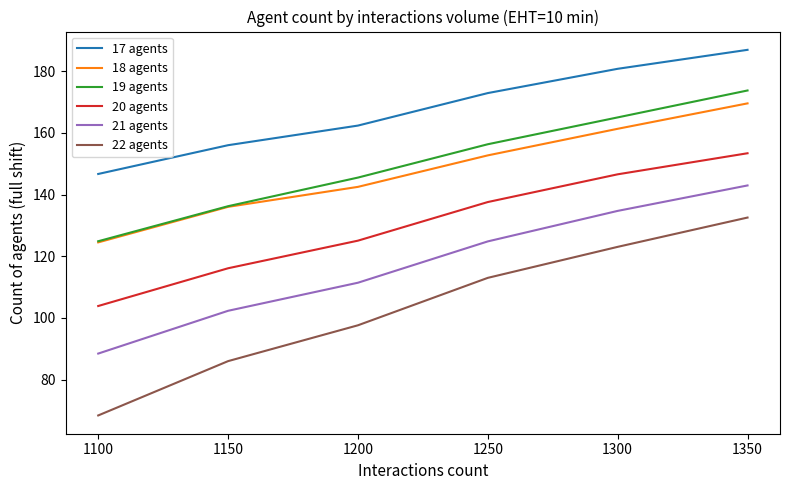

What is the total value across all series at 1200?

784.5